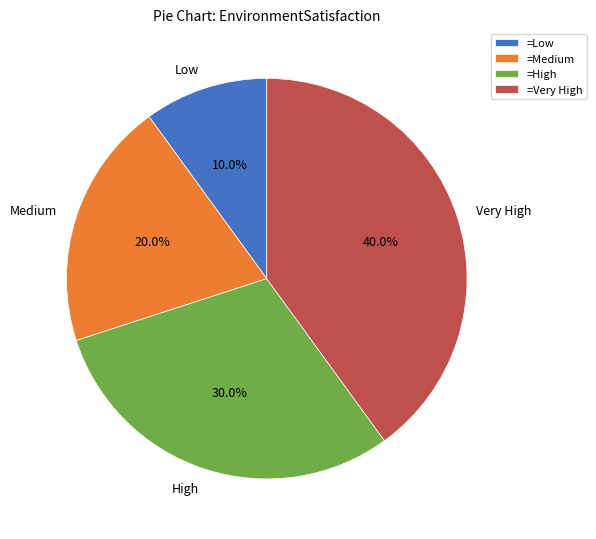

To the nearest percent, what percentage of the pie is Very High?

40%